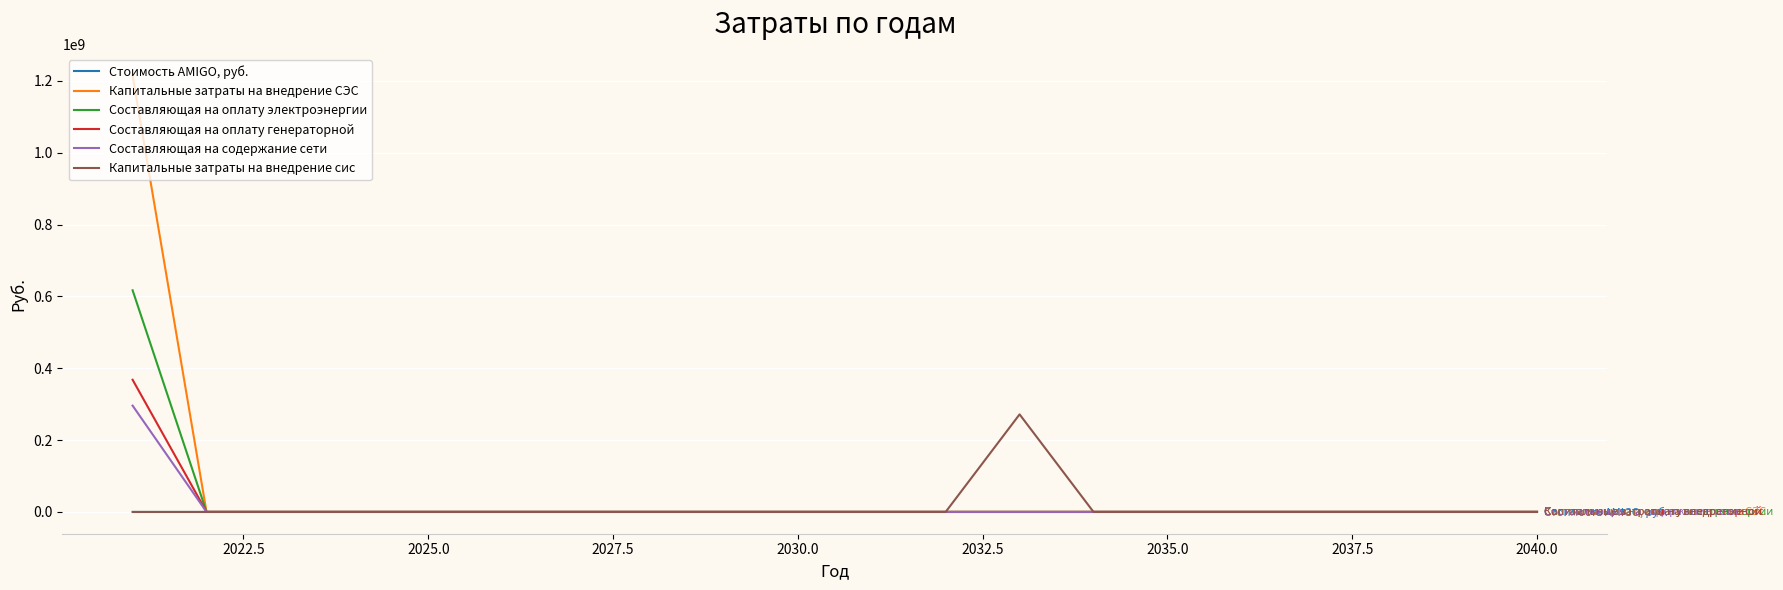

Rank the series by their maximum value, from lowest to highest.

Стоимость AMIGO, руб., Капитальные затраты на внедрение сис, Составляющая на содержание сети, Составляющая на оплату генераторной, Составляющая на оплату электроэнергии, Капитальные затраты на внедрение СЭС